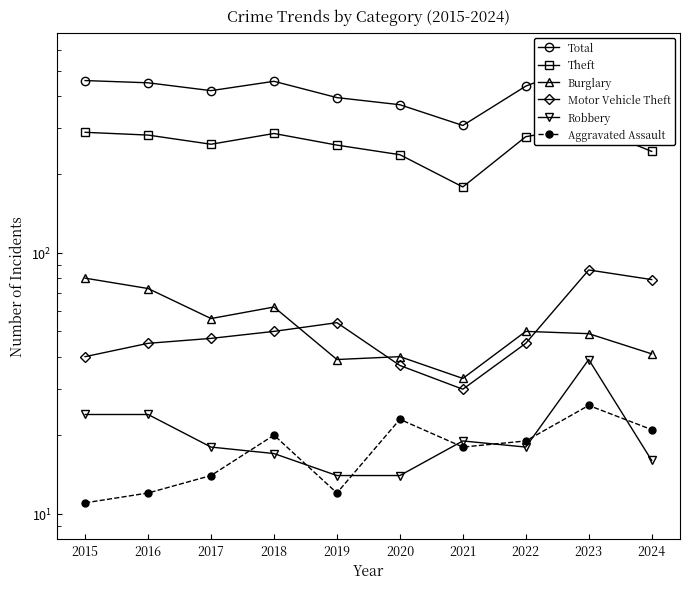

Does the chart have visible grid lines?

No